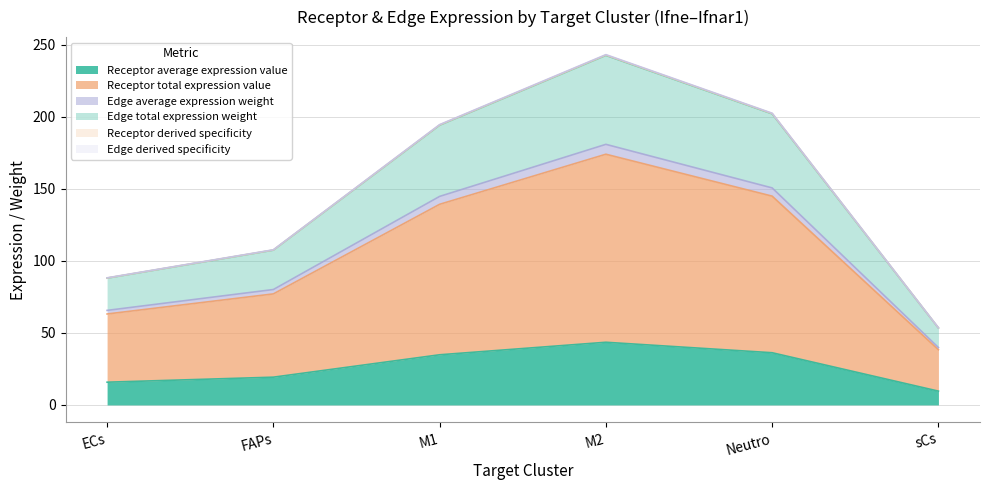

At which category does Receptor total expression value reach its first local peak?

M2